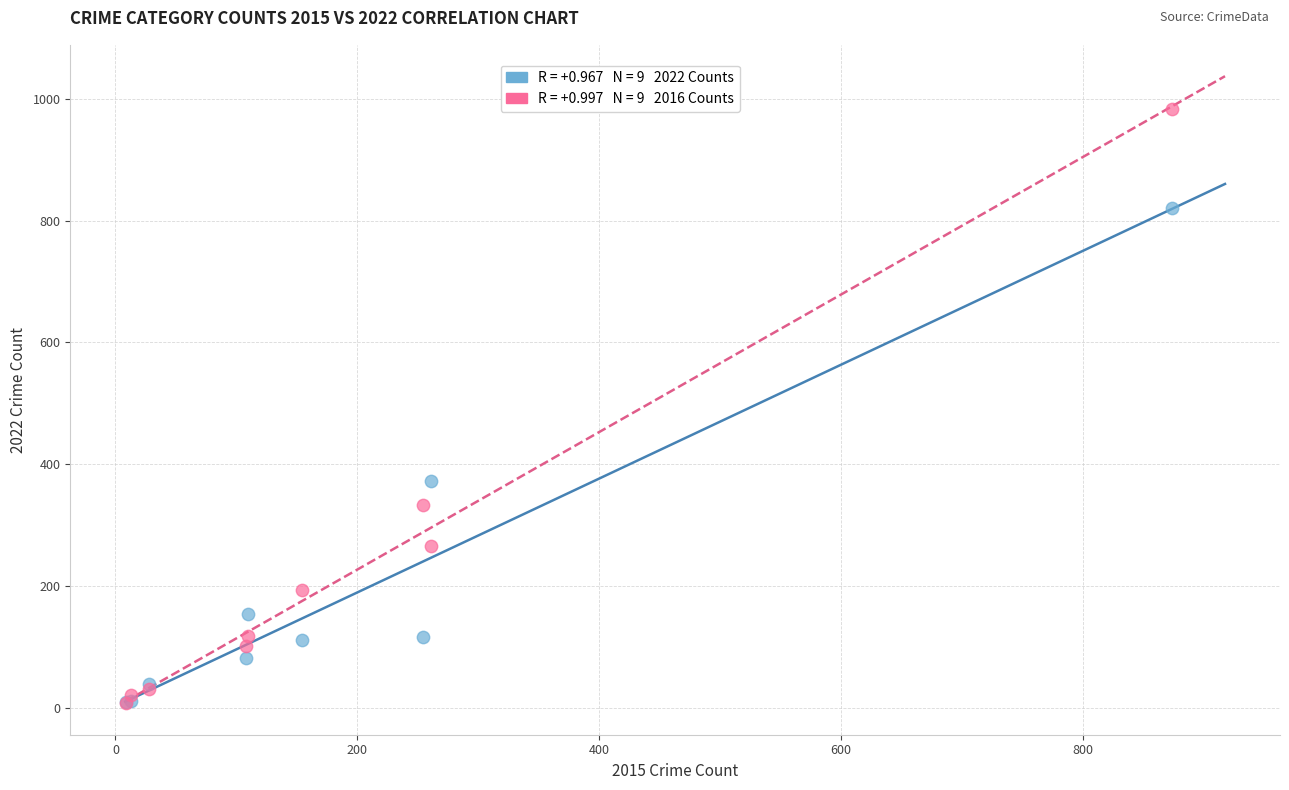

Across all series, what Y value is closest to 495?

373